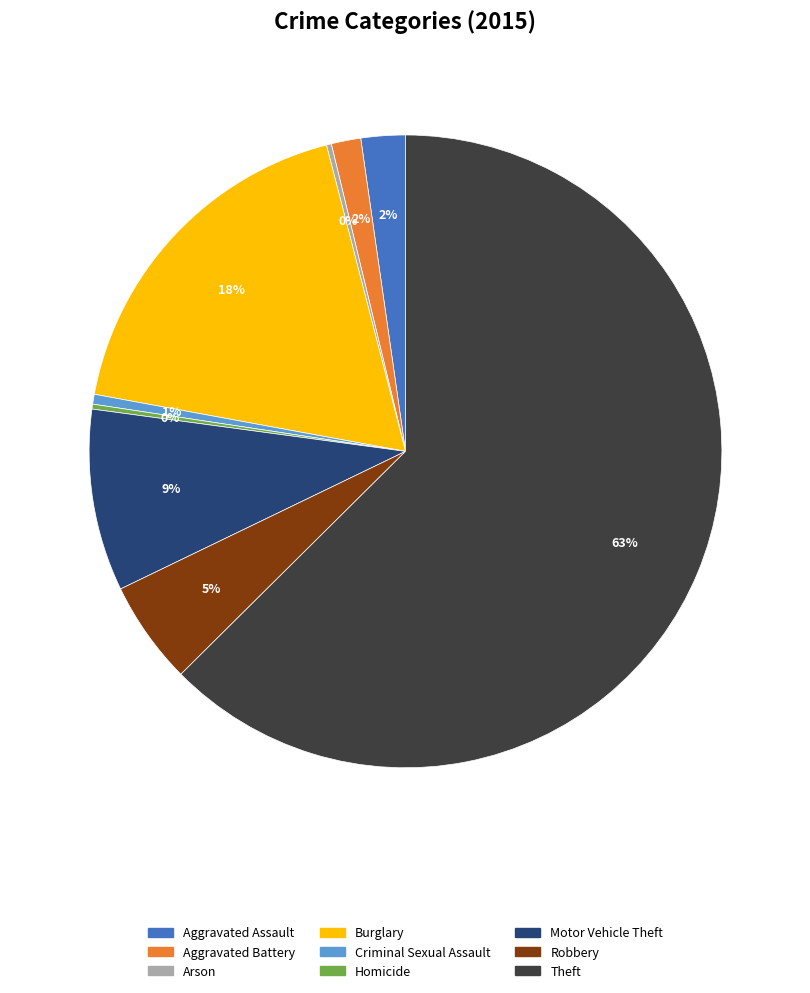

Which slice represents more than half of the pie?

Theft